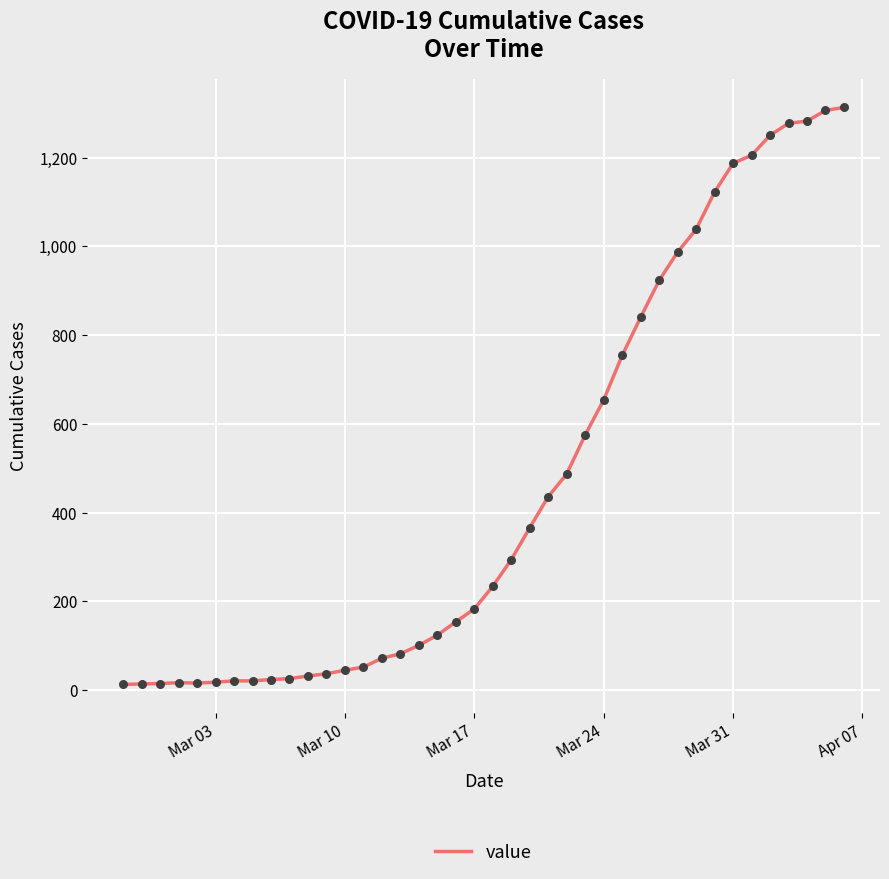

What is the greatest value displayed?

1313